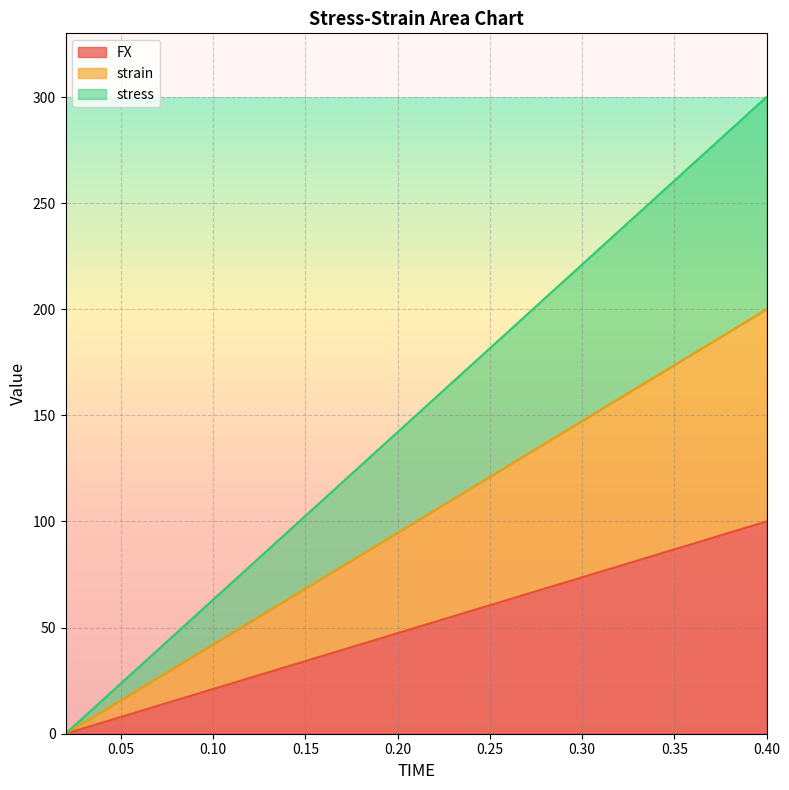

How many categories are shown in the chart?

20